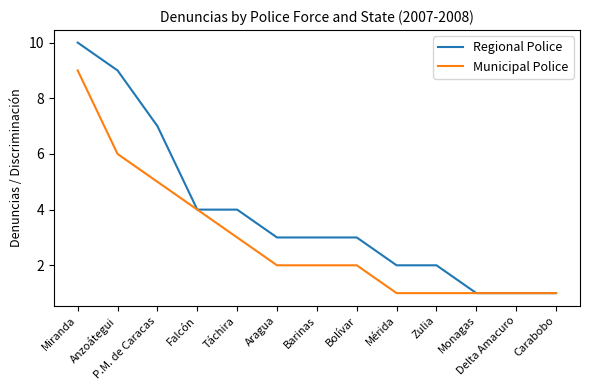

Rank the series at P.M. de Caracas from highest to lowest value.

Regional Police, Municipal Police